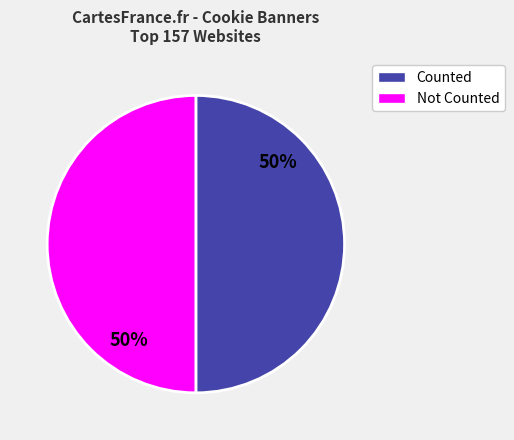

To the nearest percent, what is the average slice percentage?

50%